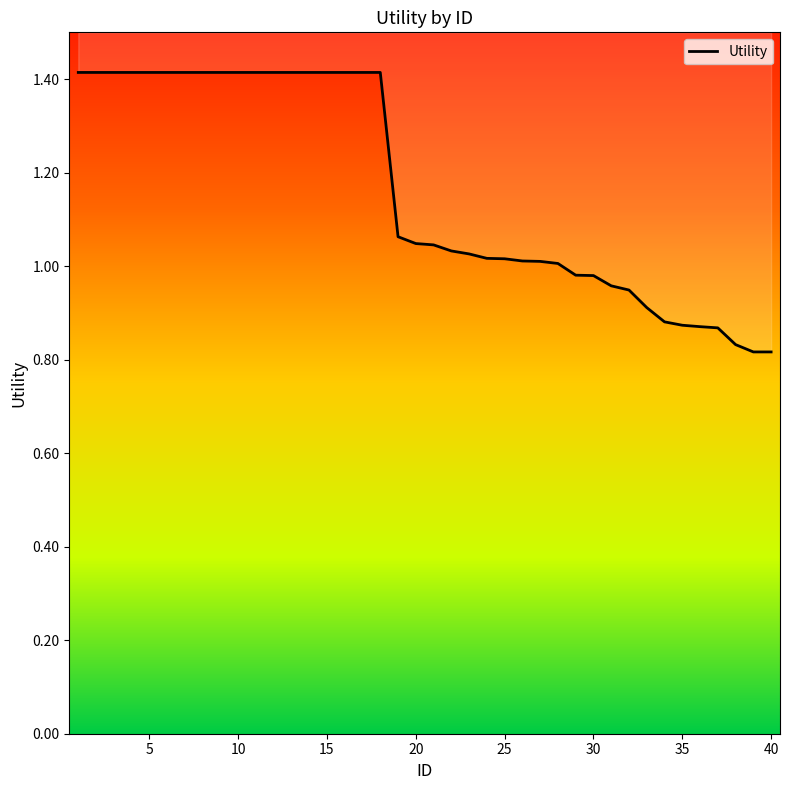

How many lines are shown in the chart?

1